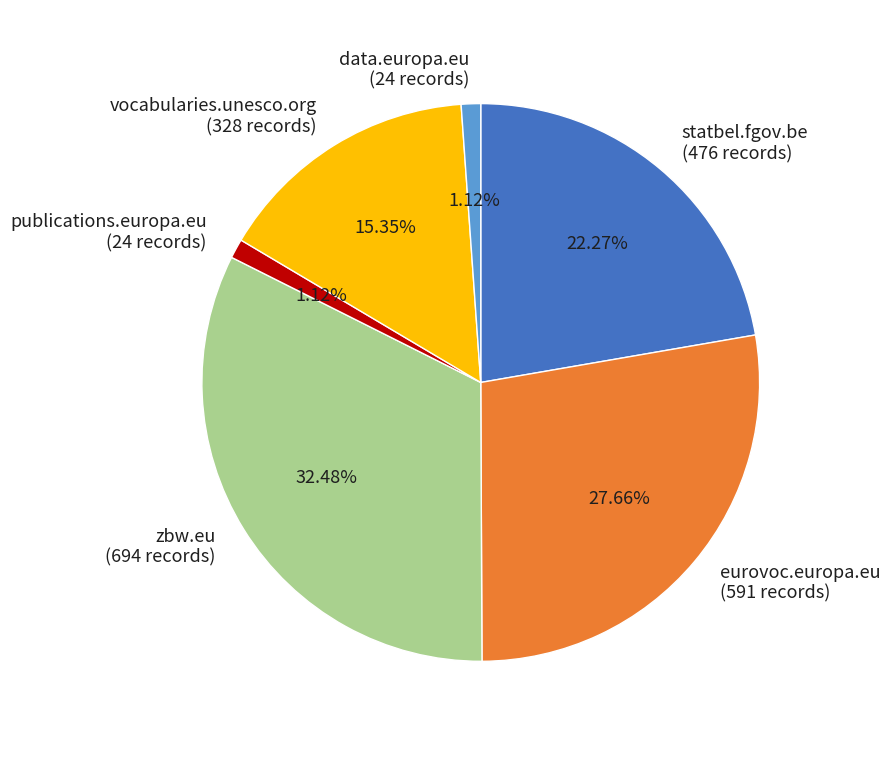

To the nearest percent, what portion does eurovoc.europa.eu represent?

28%